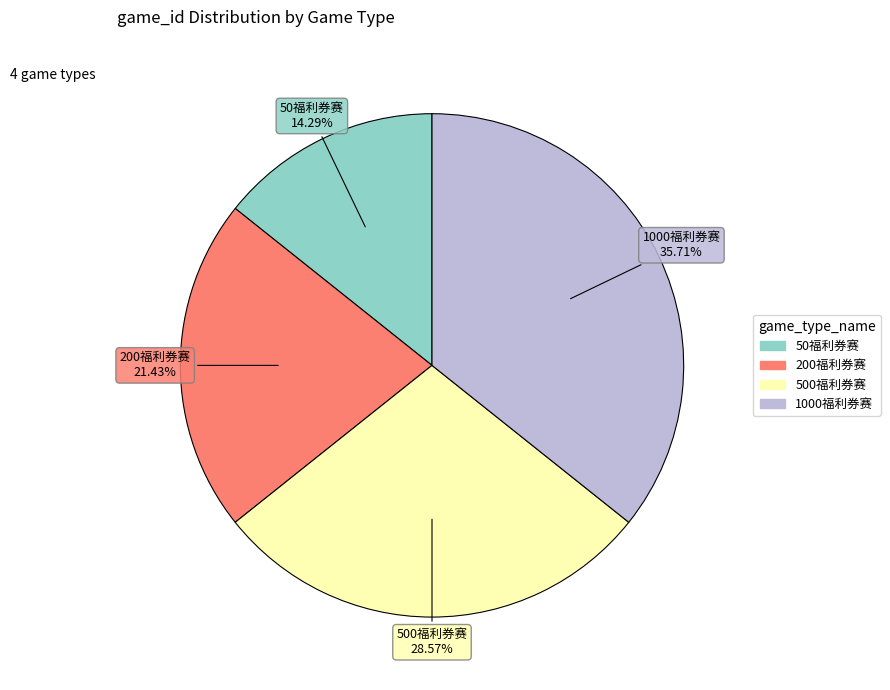

Combined, what portion of the pie is 1000福利券赛 and 50福利券赛?

50.0%